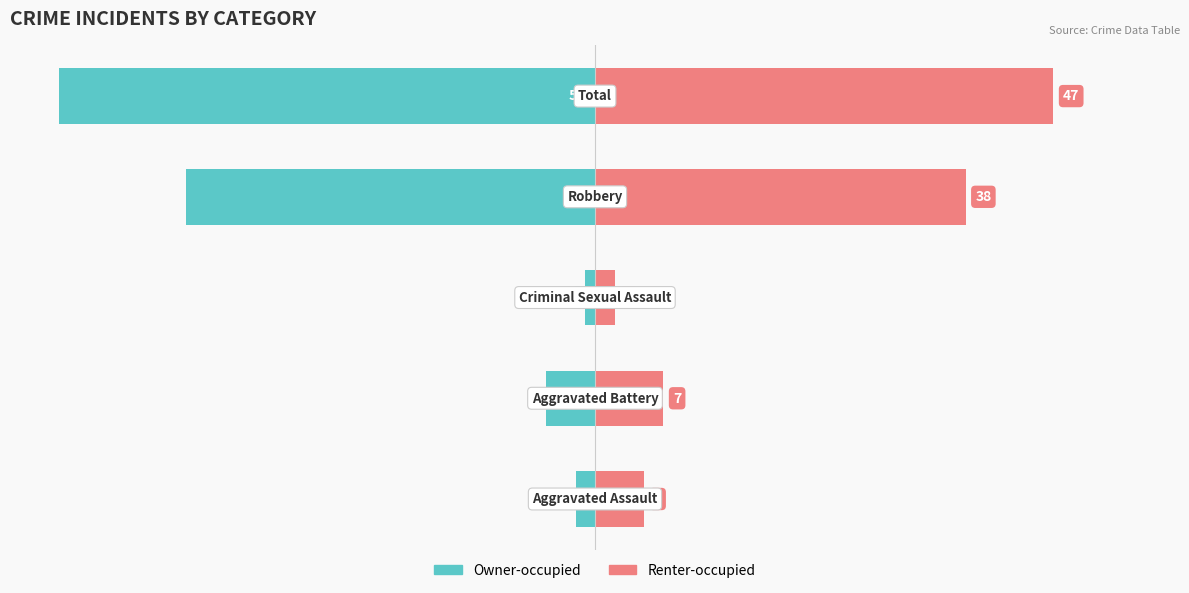

Reading left to right, transcribe all the data shown in this chart.

Owner-occupied: -2	-5	-1	-42	-55
Renter-occupied: 5	7	2	38	47